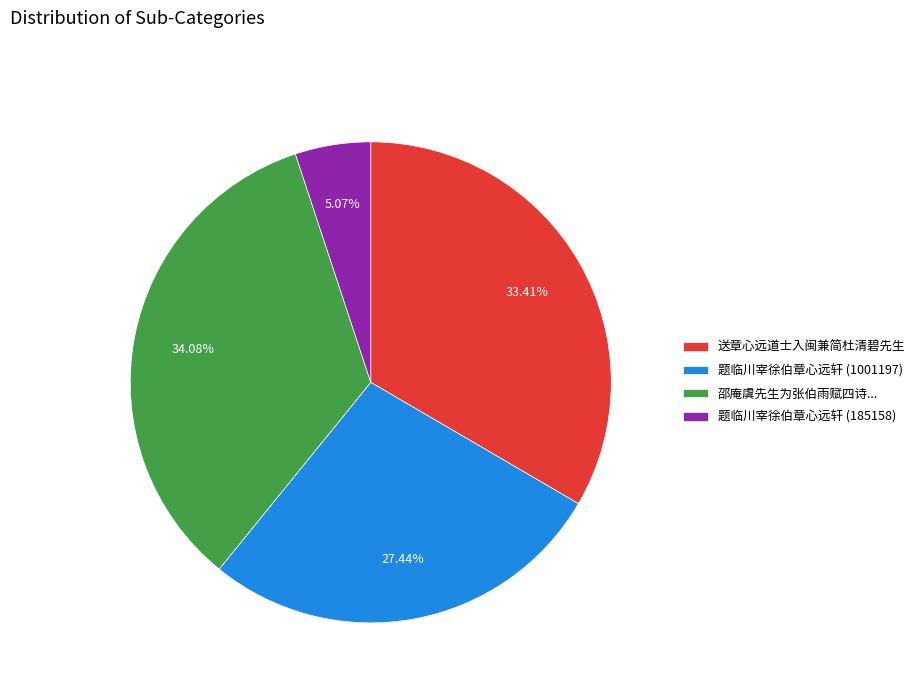

Between 送章心远道士入闽兼简杜清碧先生 and 题临川宰徐伯章心远轩 (185158), which is larger?

送章心远道士入闽兼简杜清碧先生